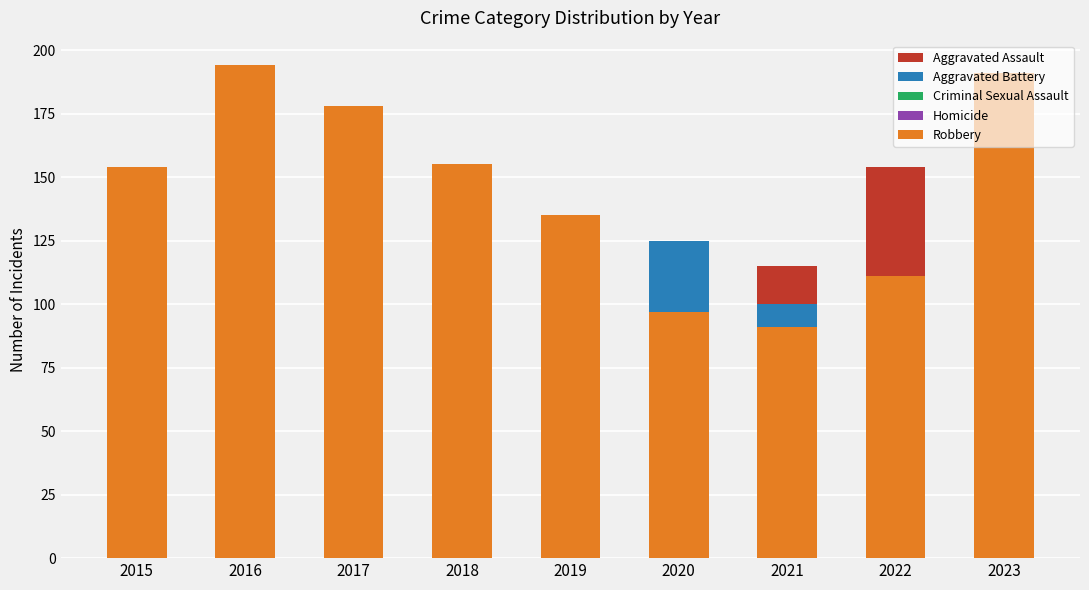

Between 2020 and 2022, which series saw the biggest shift?

Aggravated Battery